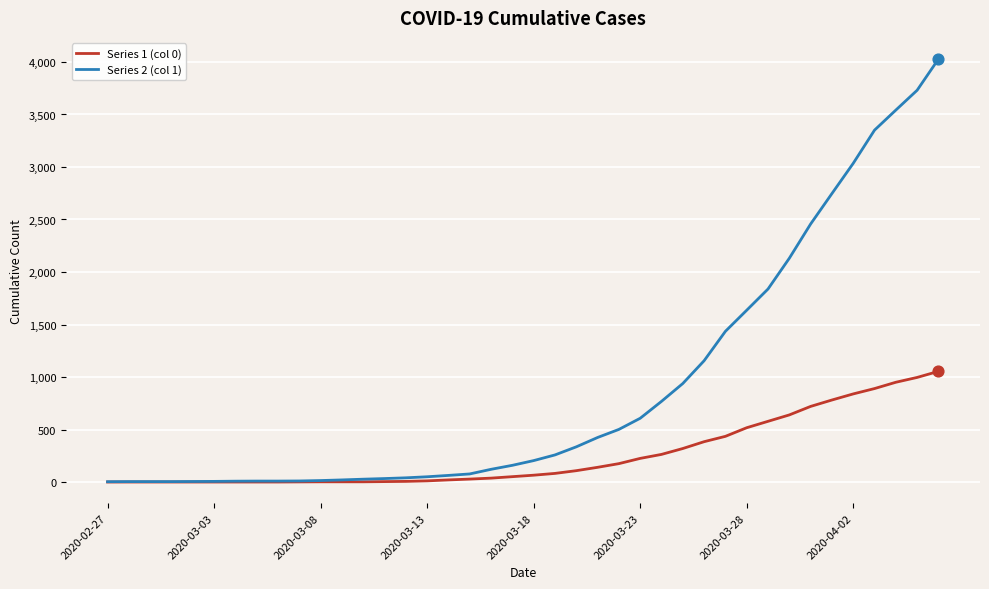

Which series has the largest total across all categories?

Series 2 (col 1)